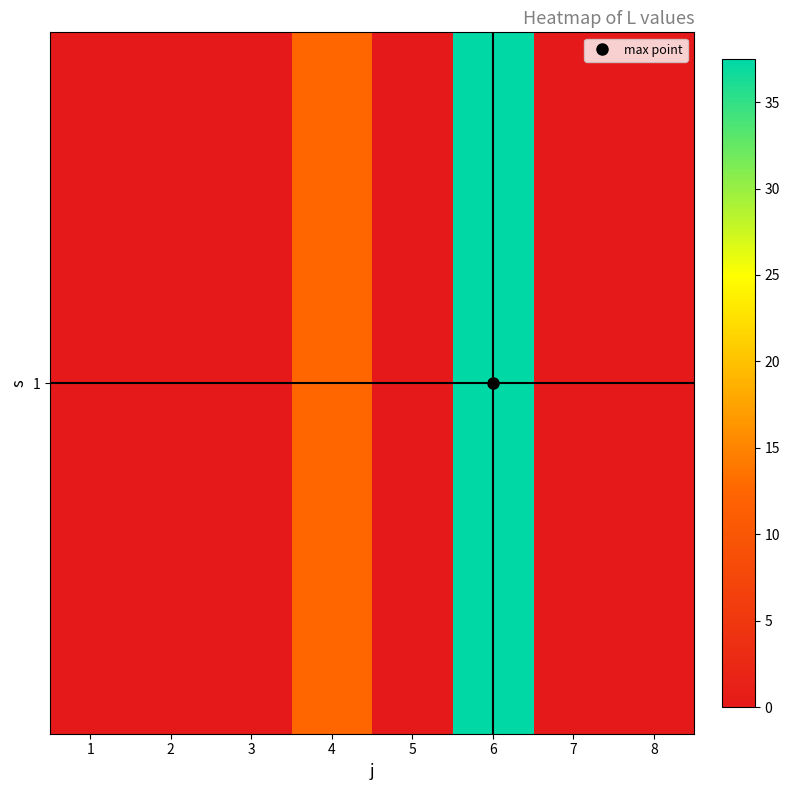

What is the sum of all values?

50.0